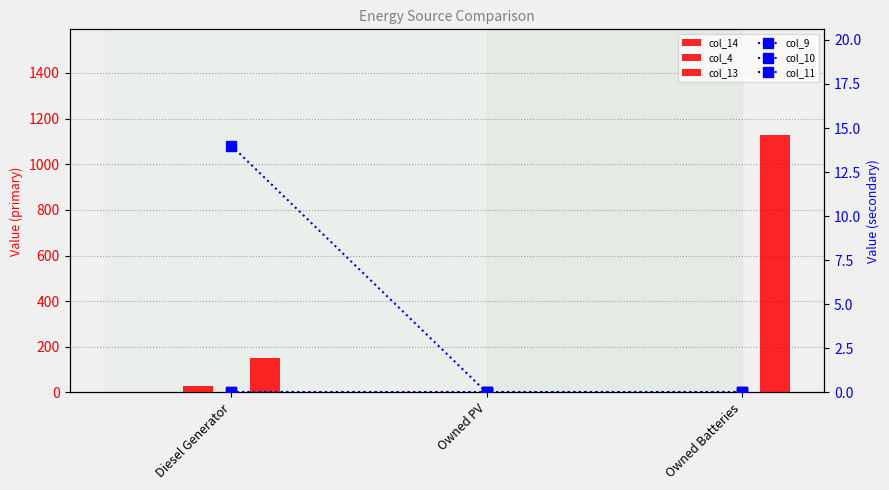

Between Owned PV and Owned Batteries, which series saw the biggest shift?

col_13